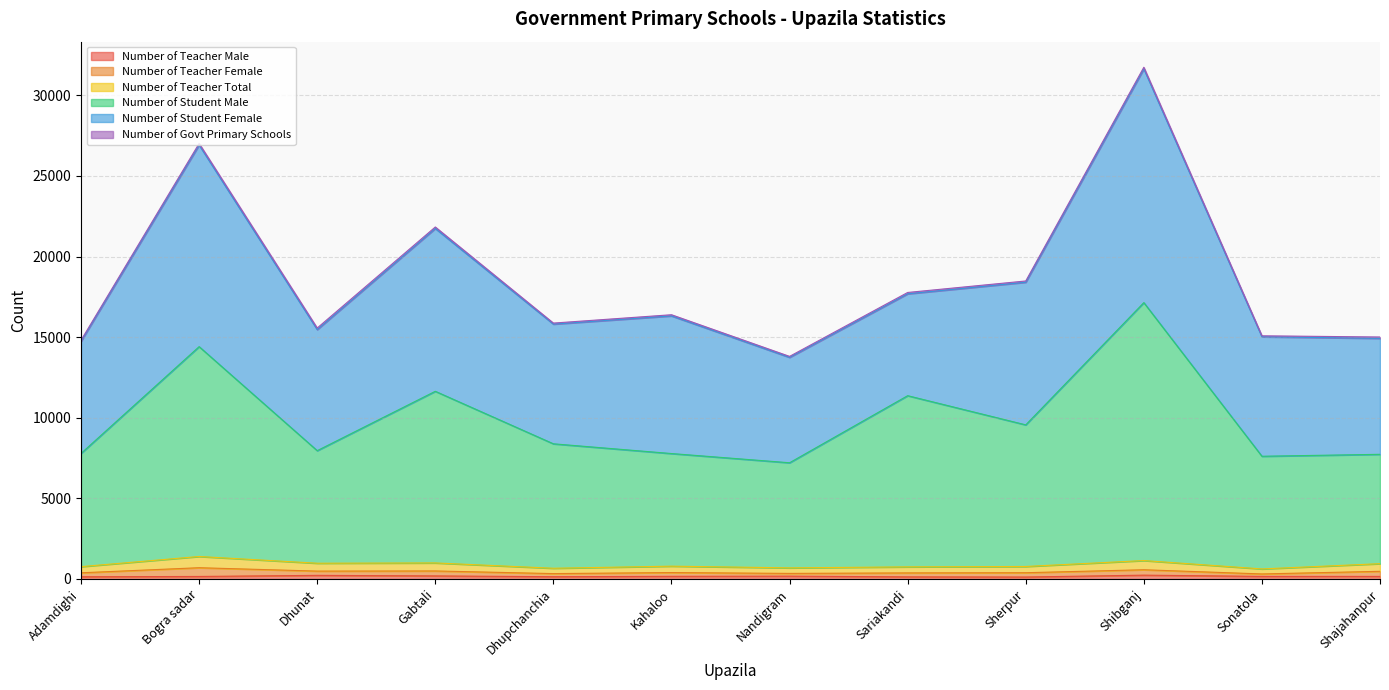

True or false: Number of Teacher Male has more than 0 interior local peaks.

True